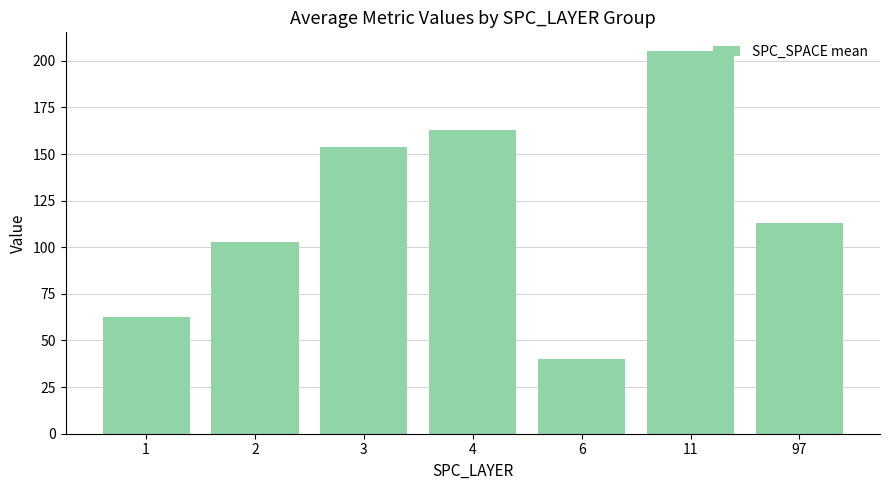

Rank the categories by value from highest to lowest.

11, 4, 3, 97, 2, 1, 6